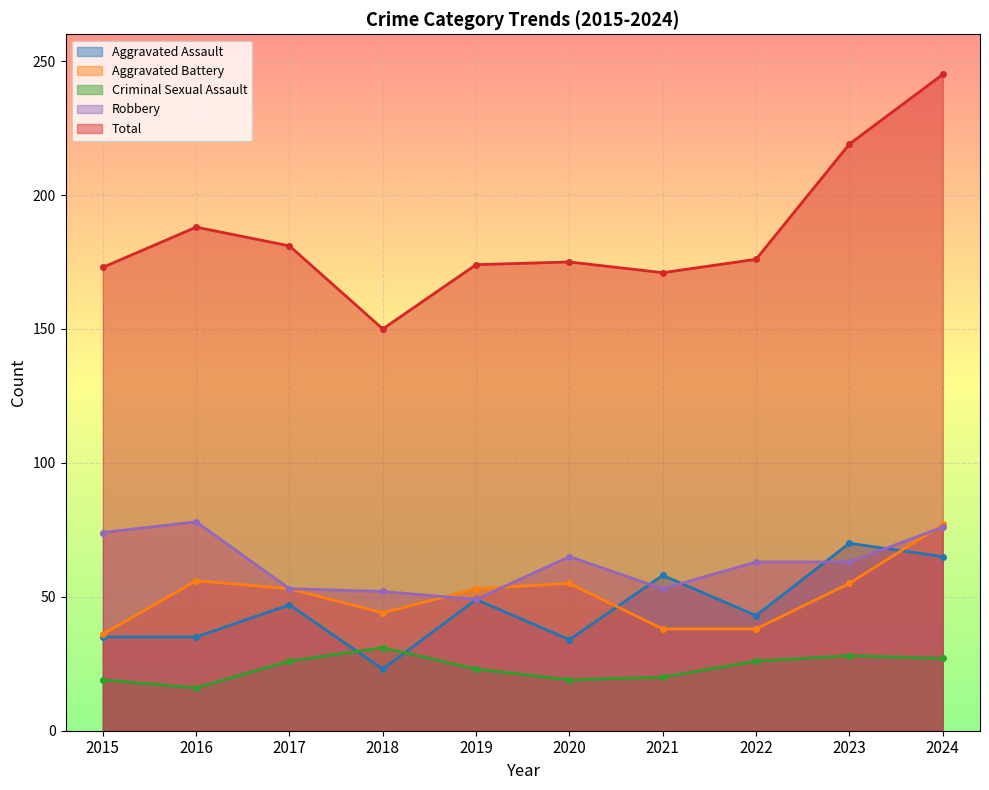

What value does the Criminal Sexual Assault series have at 2015, to the nearest 5?

20